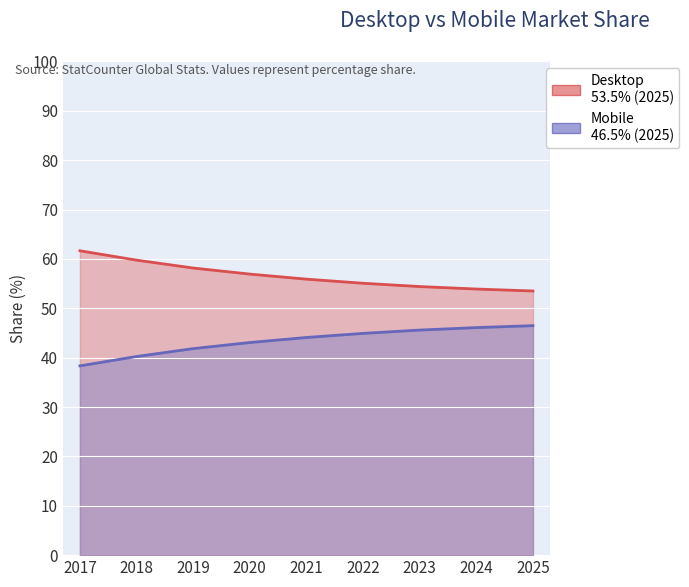

True or false: Desktop and Mobile cross at least once.

False